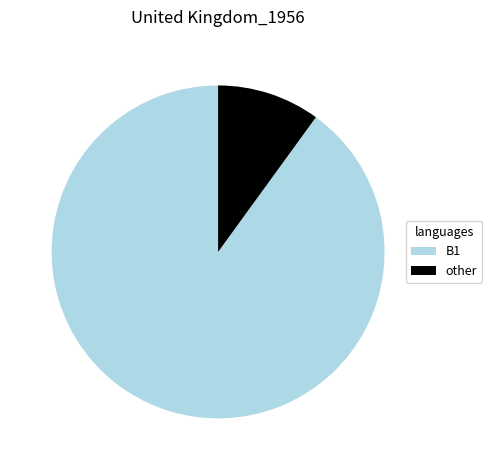

Is there any slice that represents more than half of the pie?

Yes